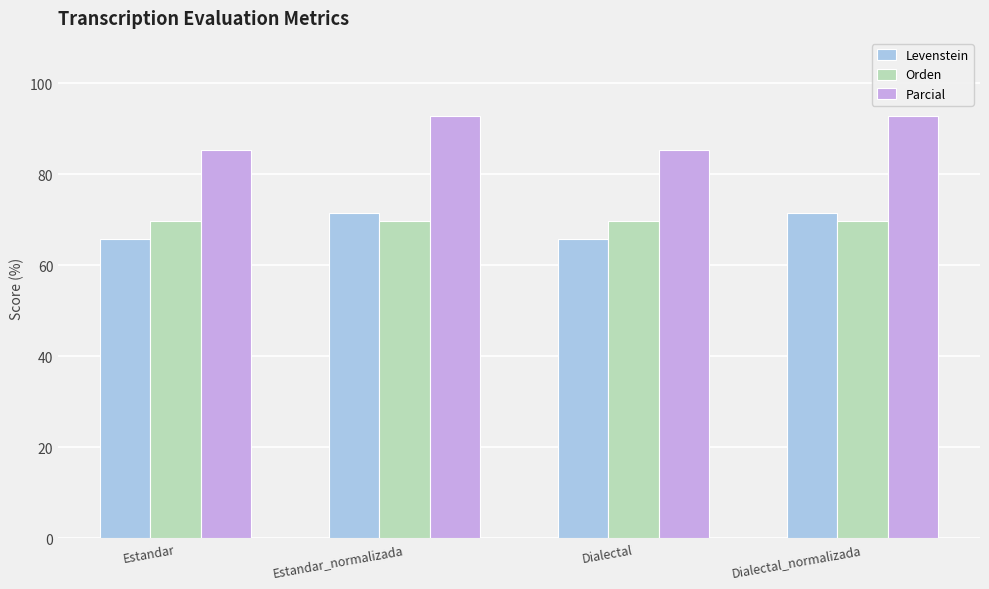

At how many categories does at least one series exceed 68?

4